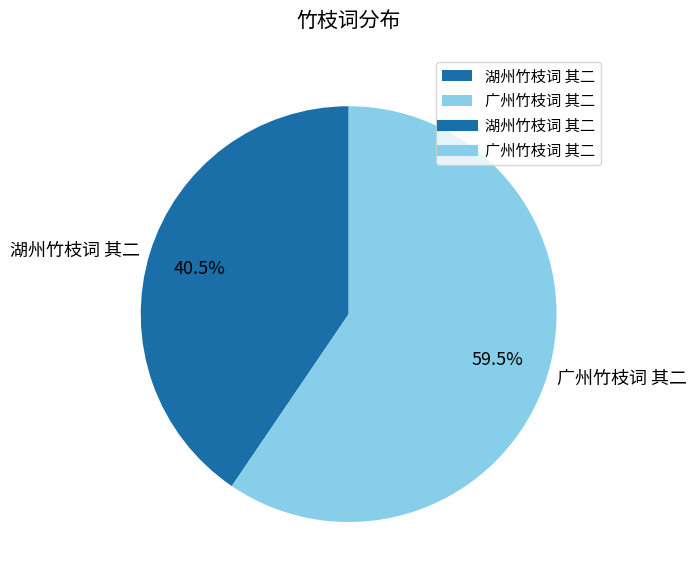

Which slice represents more than half of the pie?

广州竹枝词 其二